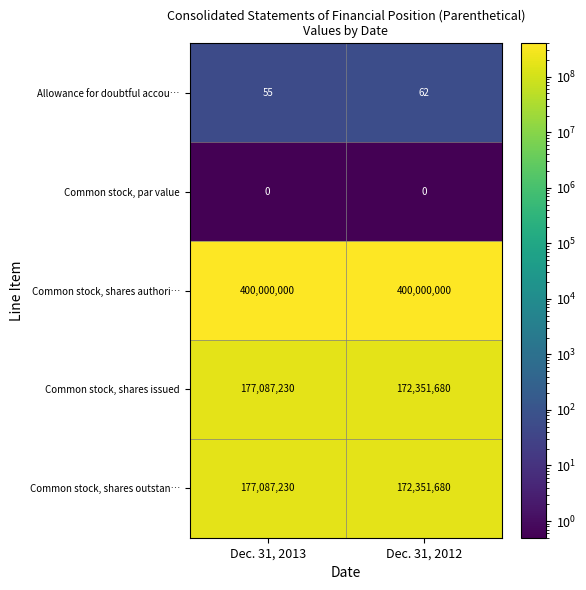

What is the maximum value for Common stock, shares issued?

177087230